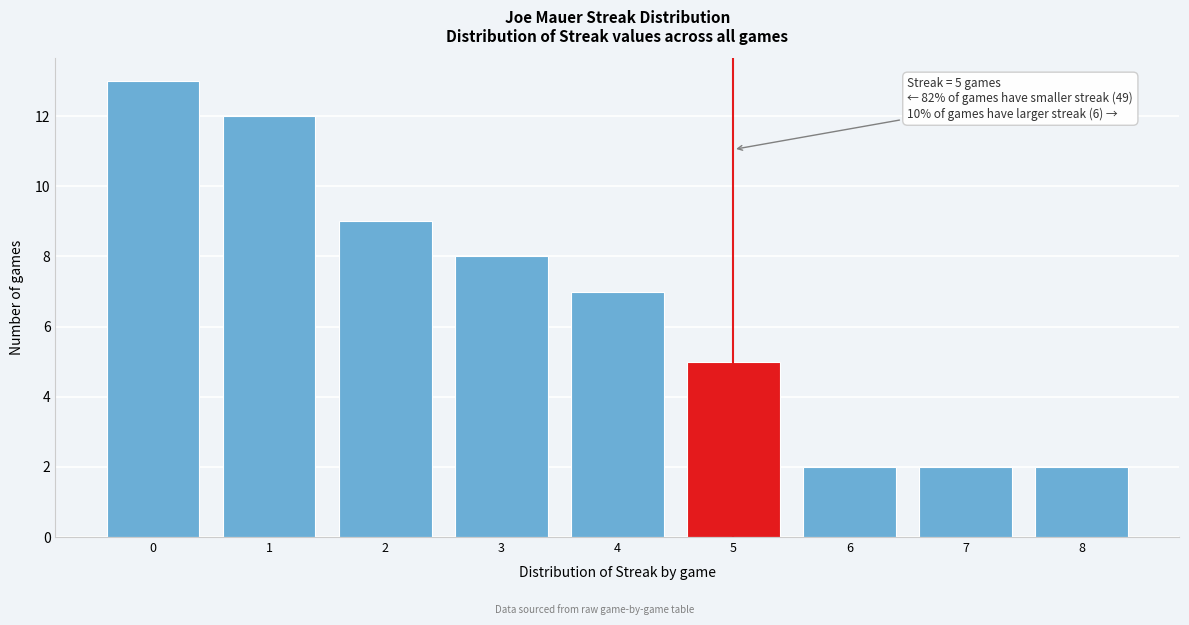

Which range on the x-axis has the tallest bar?

-0.5 to 0.5